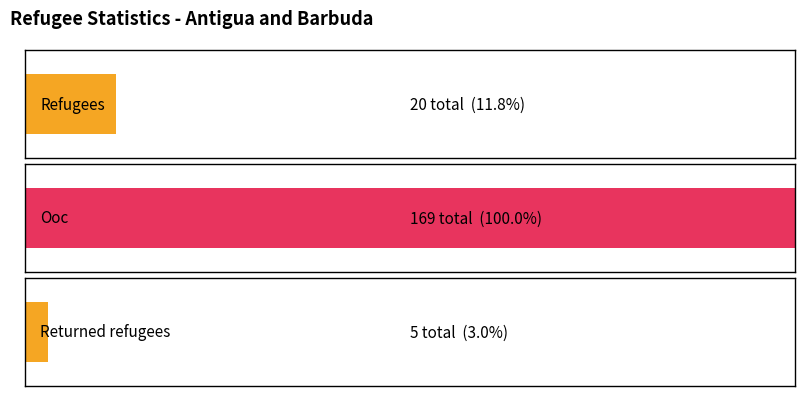

Which series has the widest spread of values?

ooc